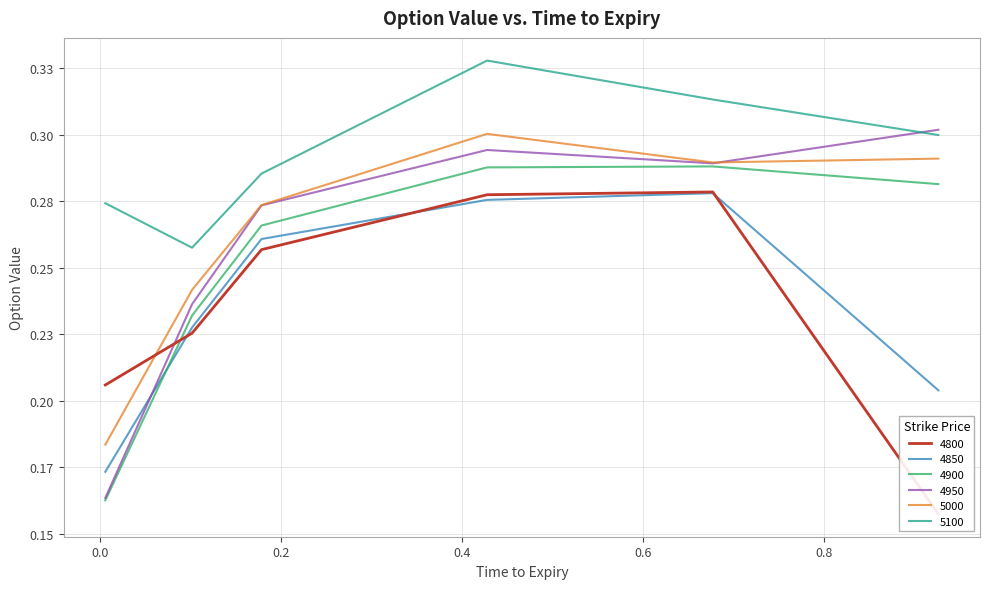

At which label does 5000 reach its minimum?

0.005479452054794521